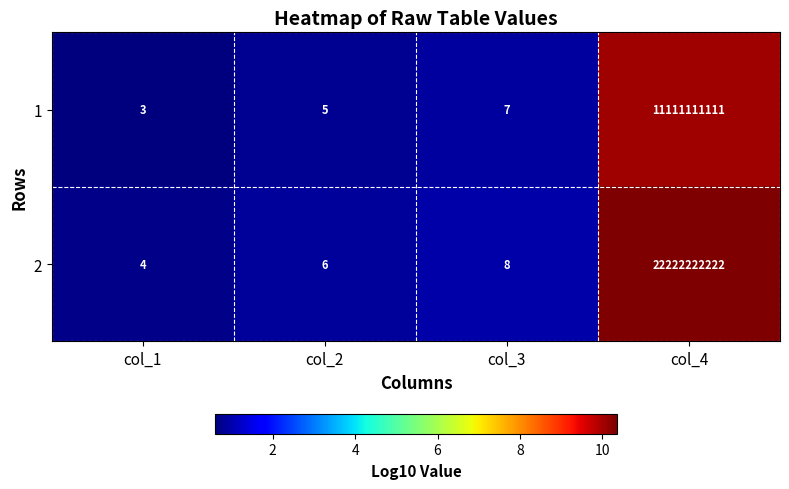

What is the approximate value of 1 at col_4, to the nearest 100?

11111111100